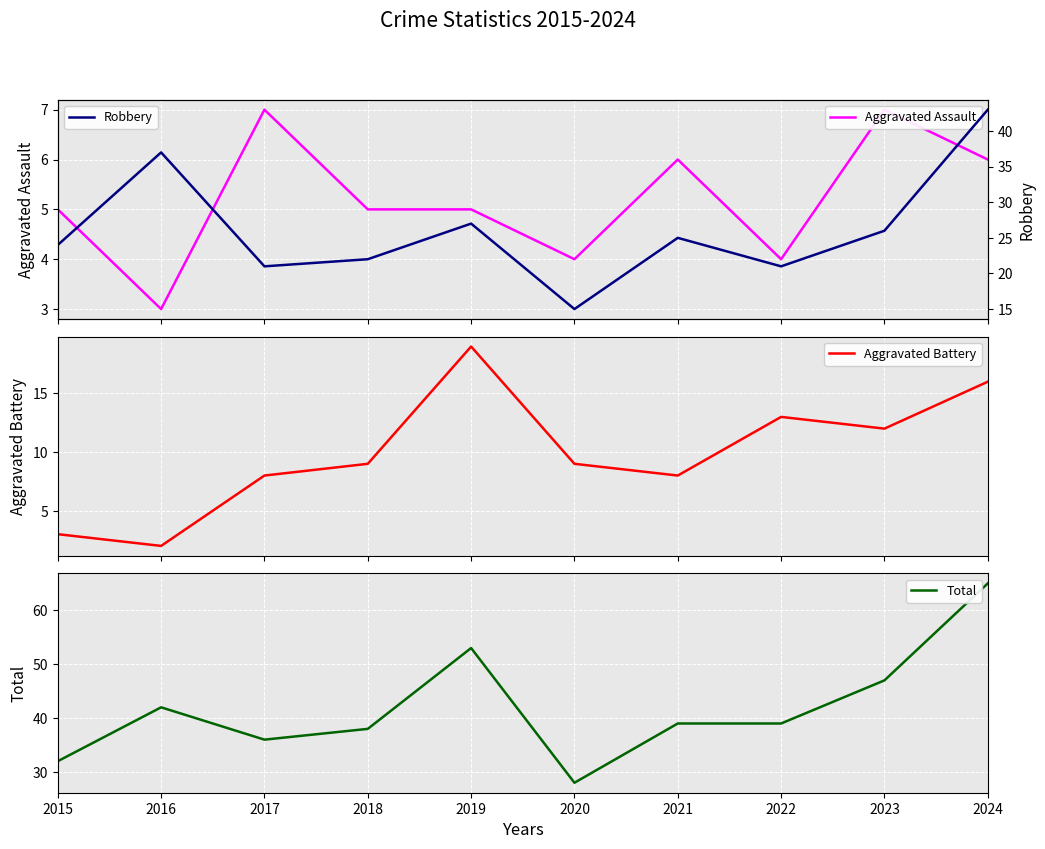

At which category does Total reach its first local valley?

2017